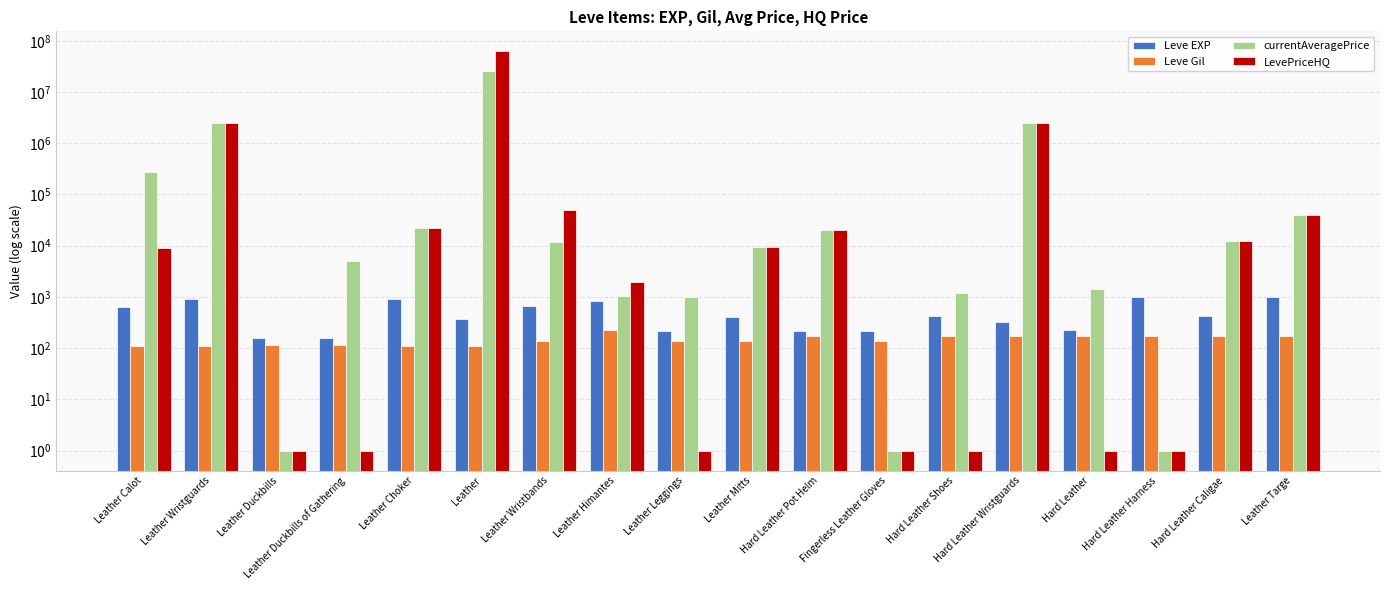

What is the value of the Leve EXP bar at the 11th from the left?

220